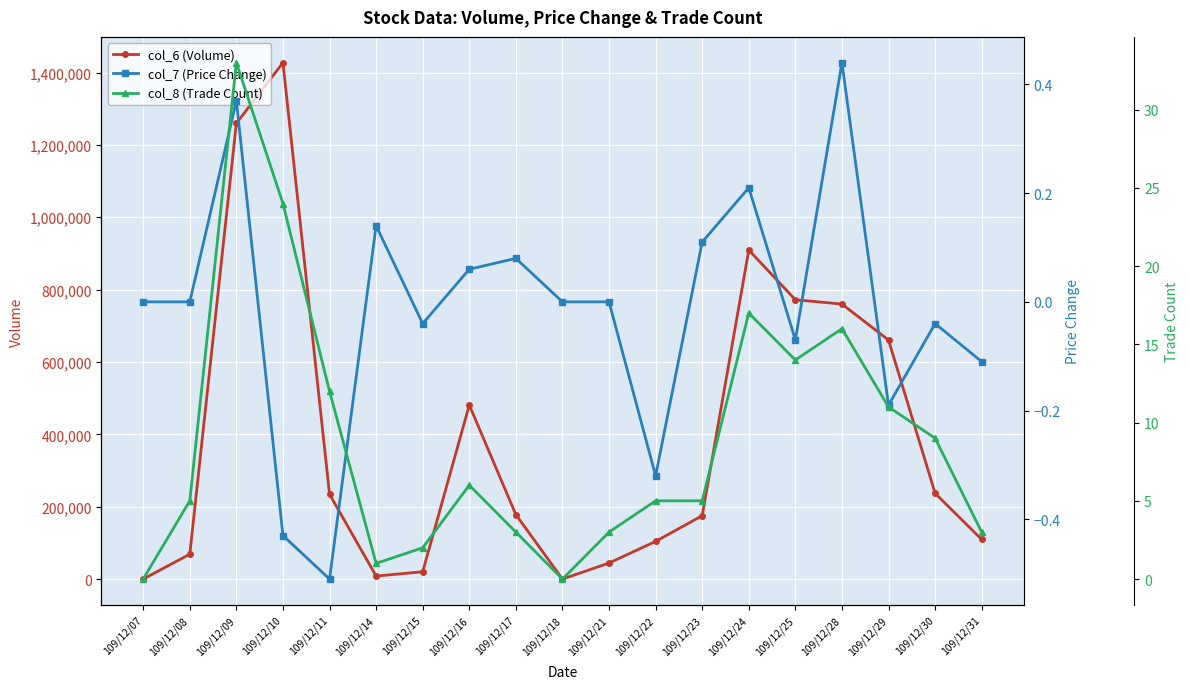

True or false: col_8 (Trade Count) and col_6 (Volume) cross at least once.

False